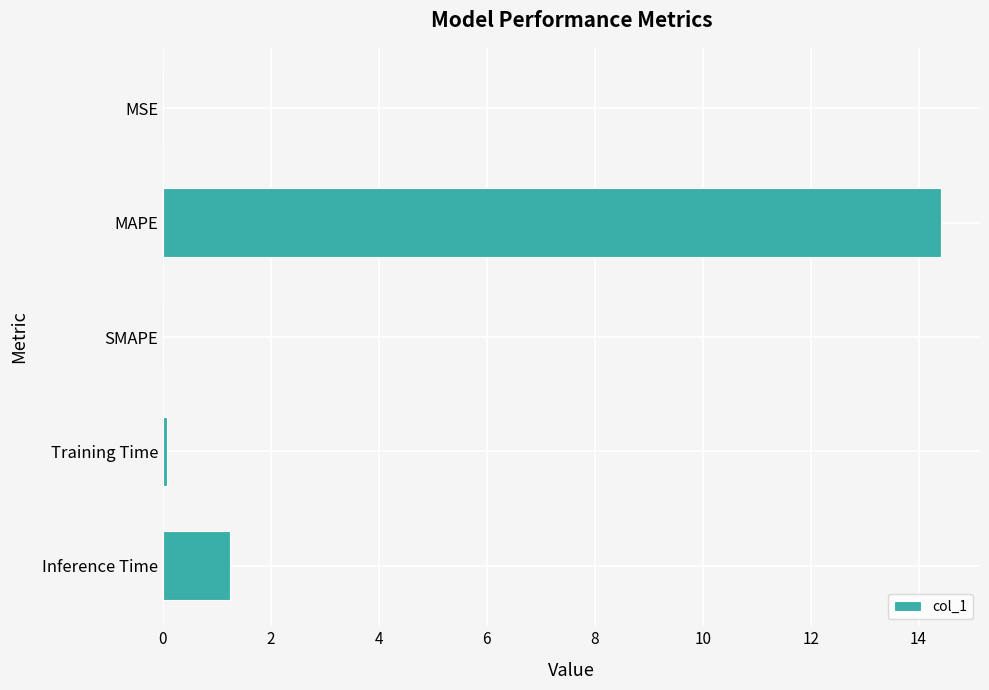

At which category does the chart reach its peak across all series?

MAPE